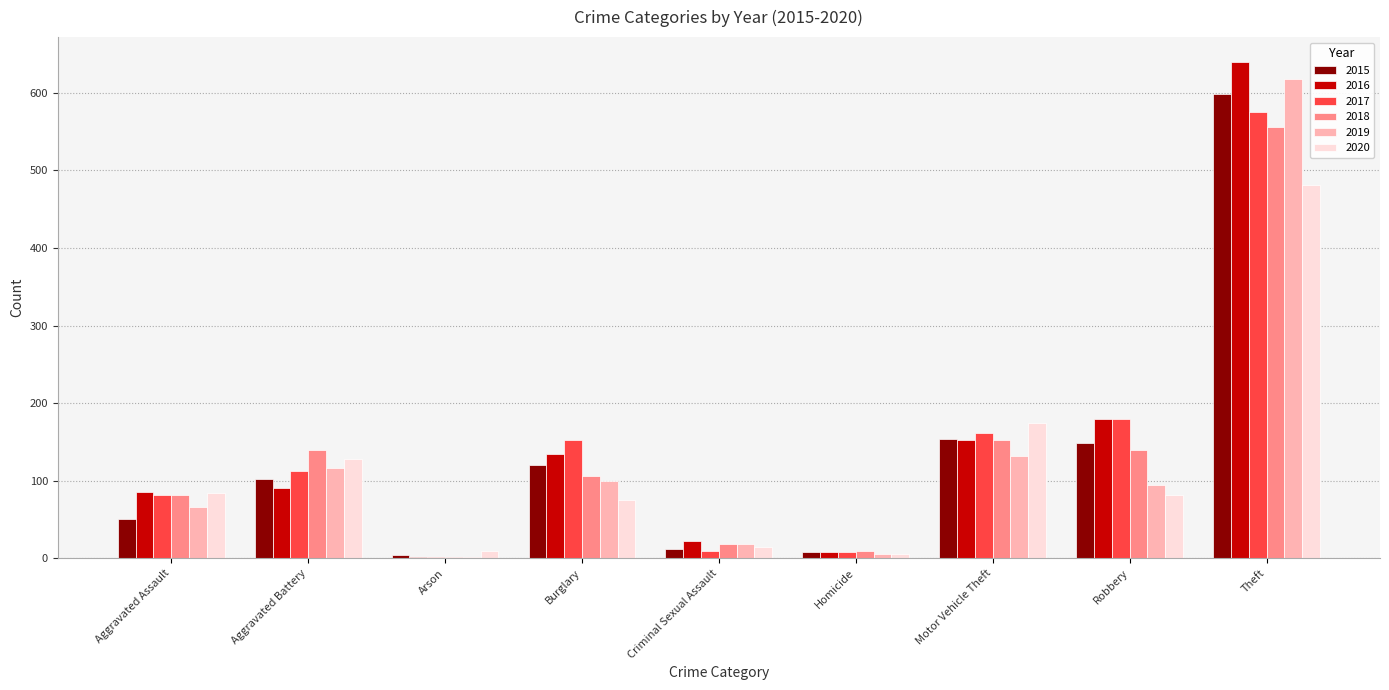

Are the bars grouped side by side (vs. stacked)?

Yes